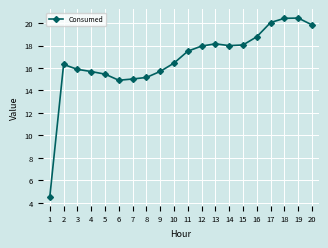

Which has a higher value, 11 or 7?

11